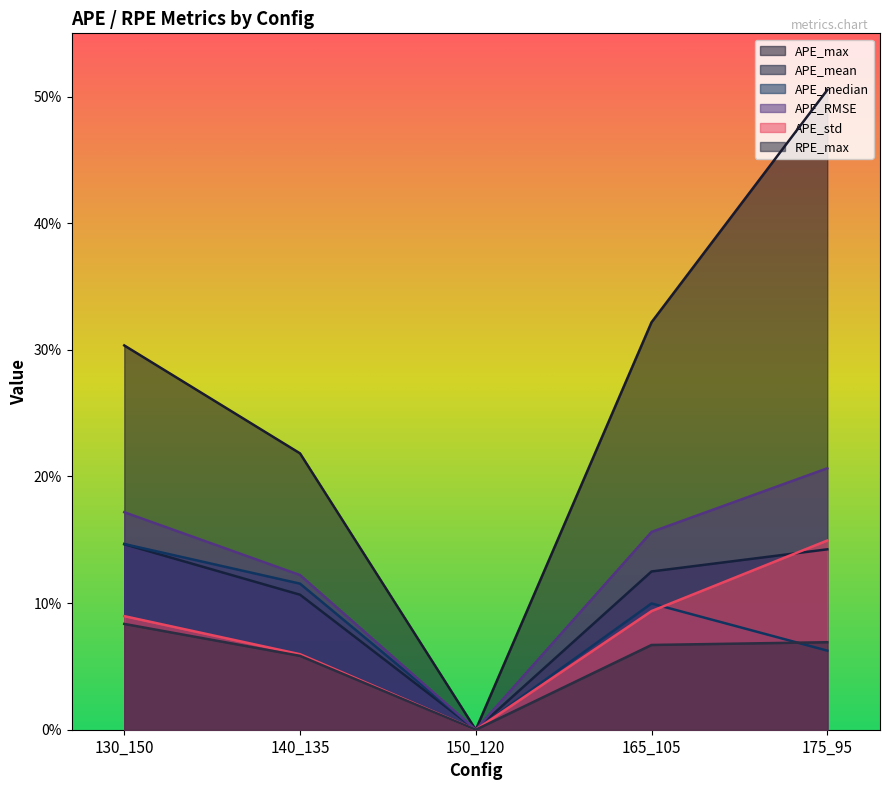

At 165_105, list the series in order from largest to smallest.

APE_max, APE_RMSE, APE_mean, APE_median, APE_std, RPE_max